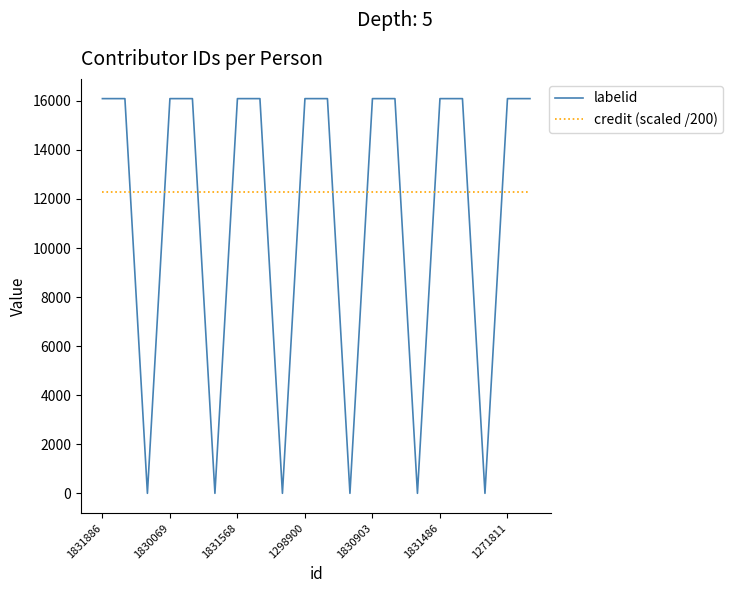

Rank the series by their average value, from lowest to highest.

labelid, credit (scaled /200)